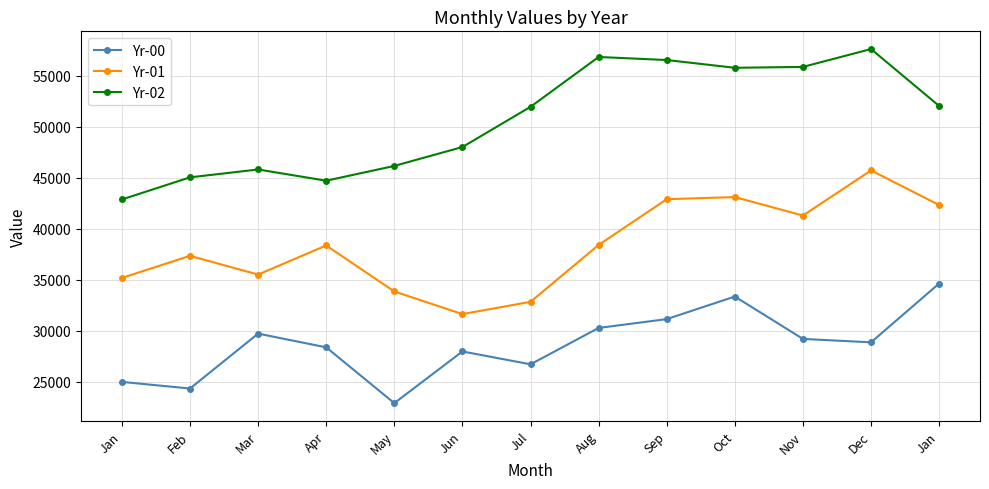

At which category does Yr-01 reach its first local valley?

Mar